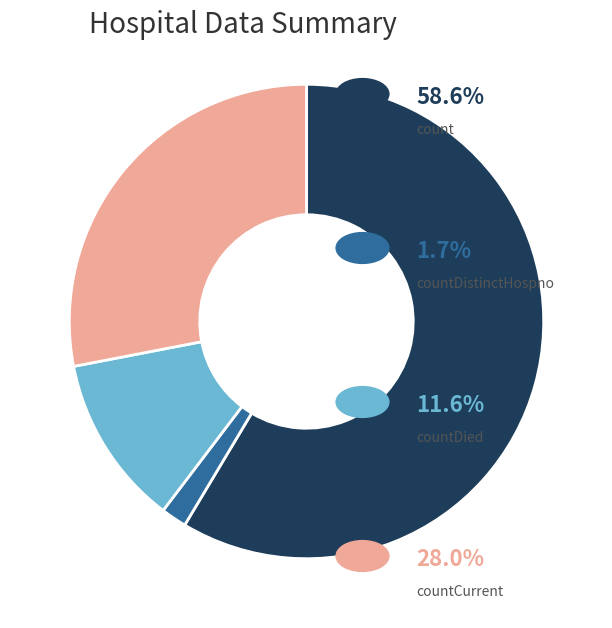

Count the number of slices in the pie.

4